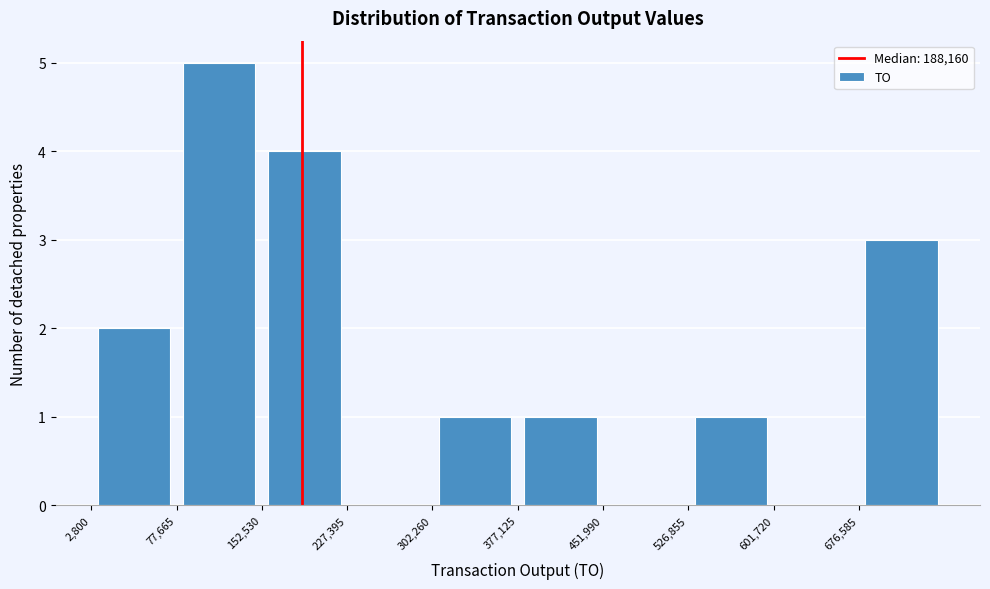

What is the height of the bar covering 0 to 80000 on the x-axis? Neither the bar edges nor the heights are printed on the chart, so give them approximately, as read against the axes.

2